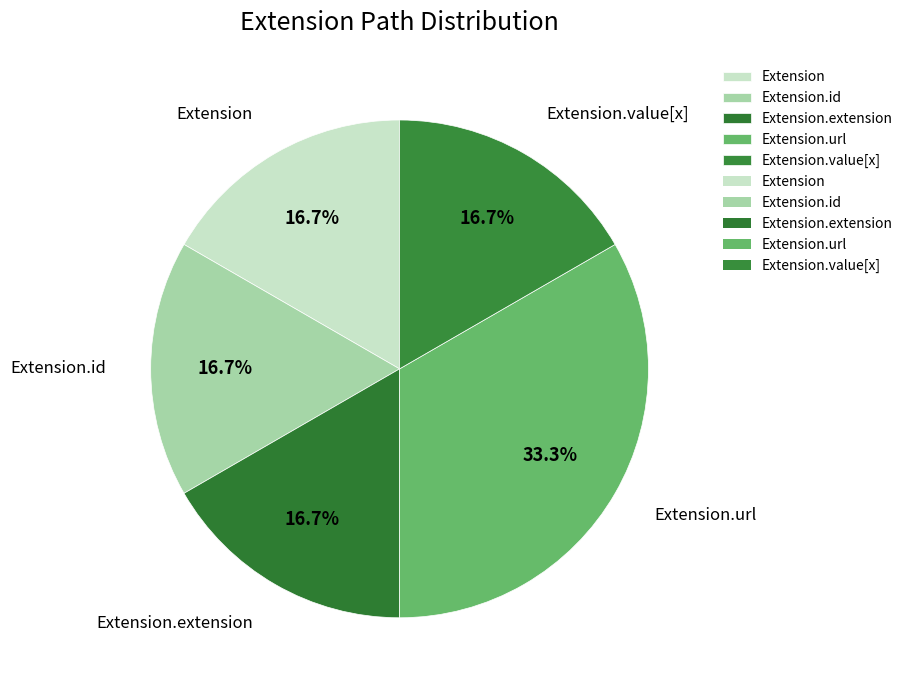

How many segments does this pie chart have?

5